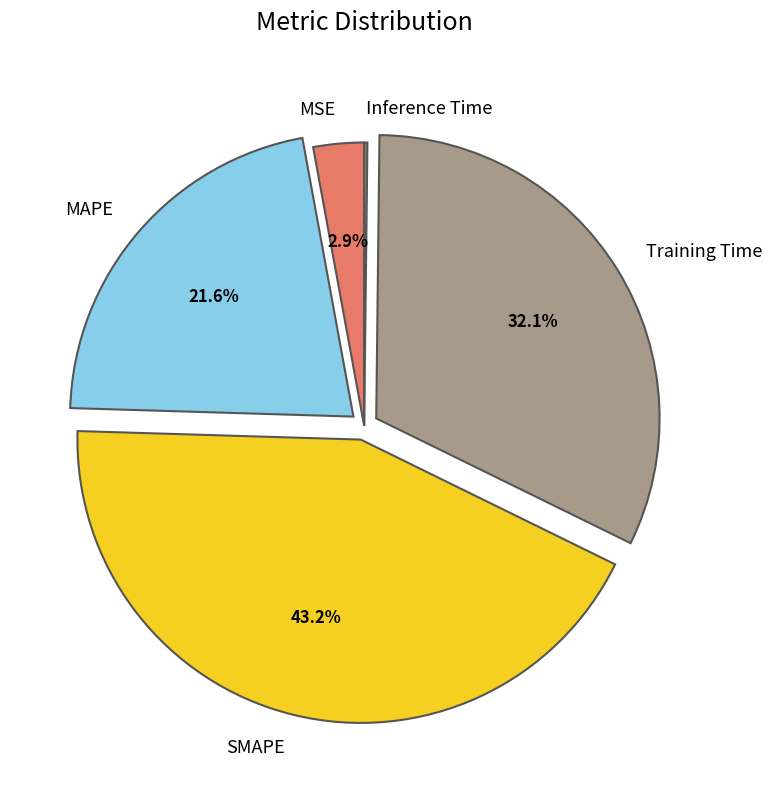

The Training Time slice represents 21% of the pie. True or false?

False